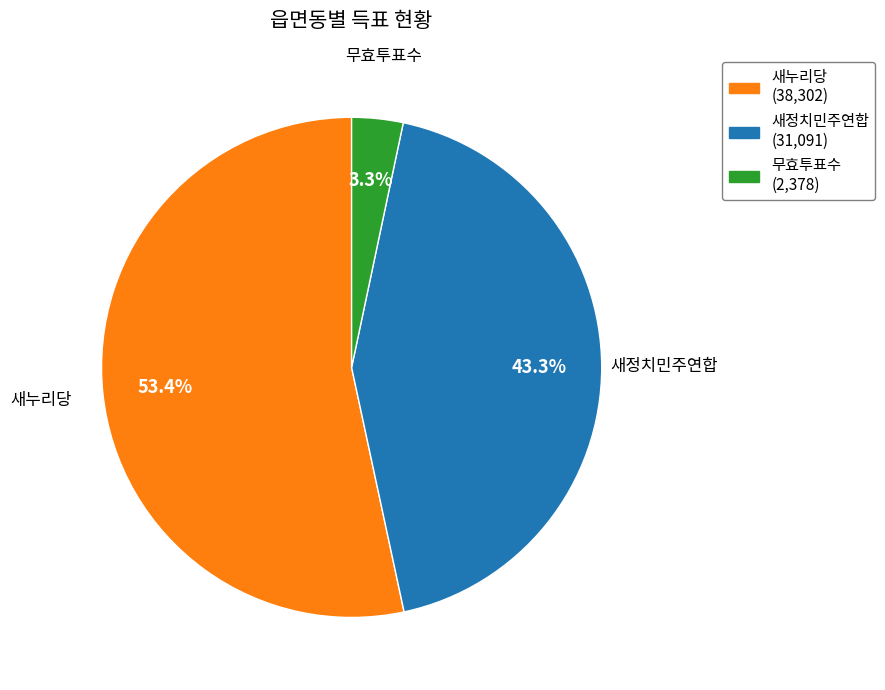

Between 무효투표수 (2,378) and 새누리당 (38,302), which is larger?

새누리당 (38,302)